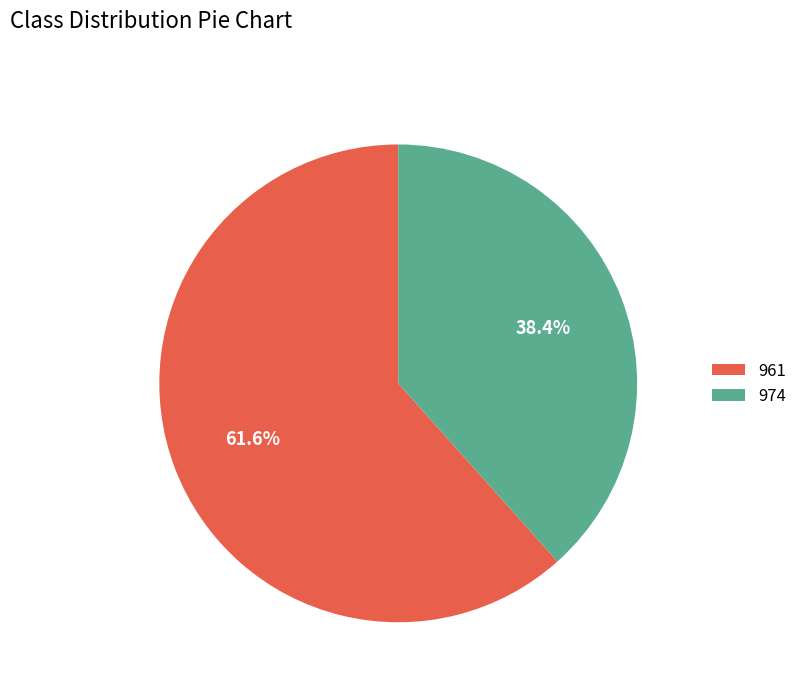

Approximately how many times larger is the value at 961 compared to 974?

1.6